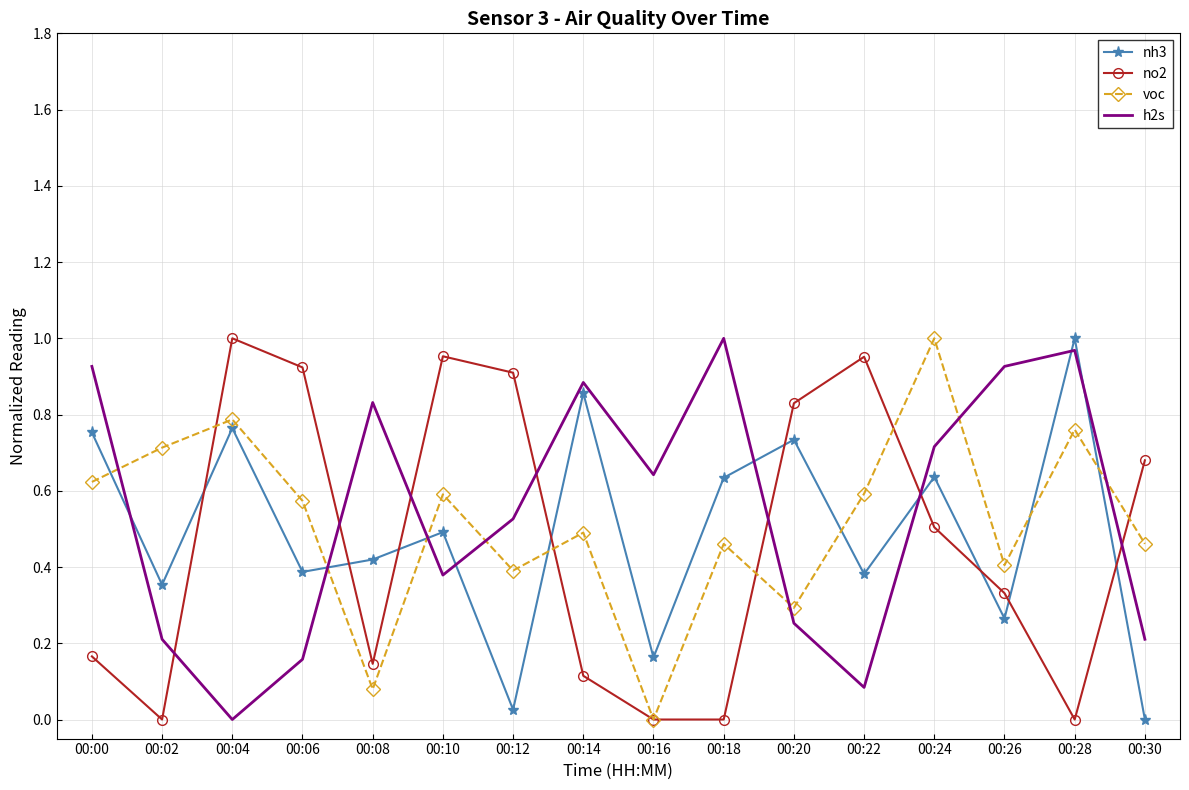

Which series changed the most between 00:22 and 00:24?

h2s